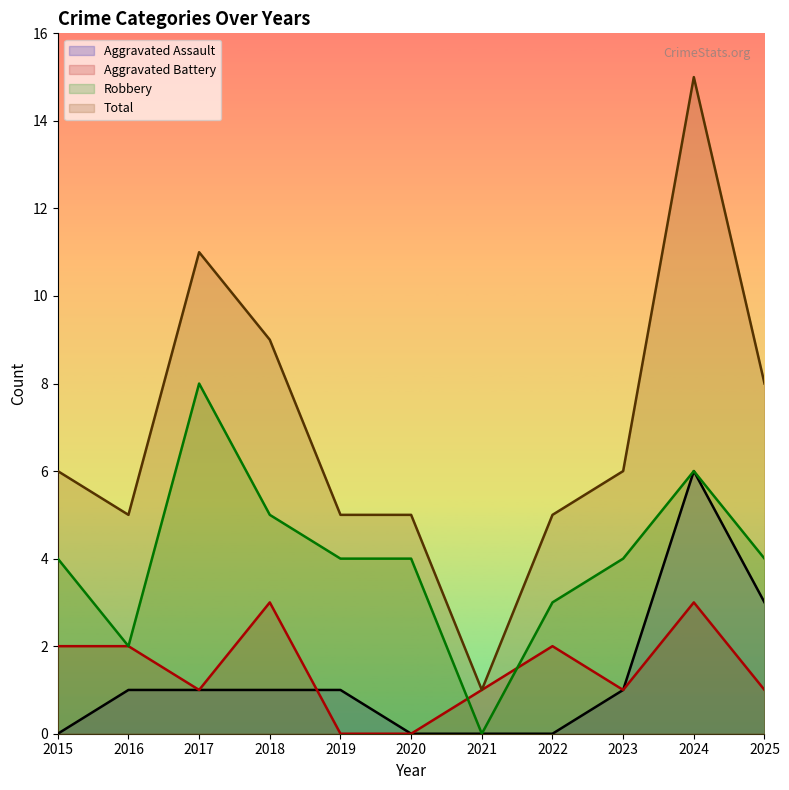

At which category does the chart reach its peak across all series?

2024